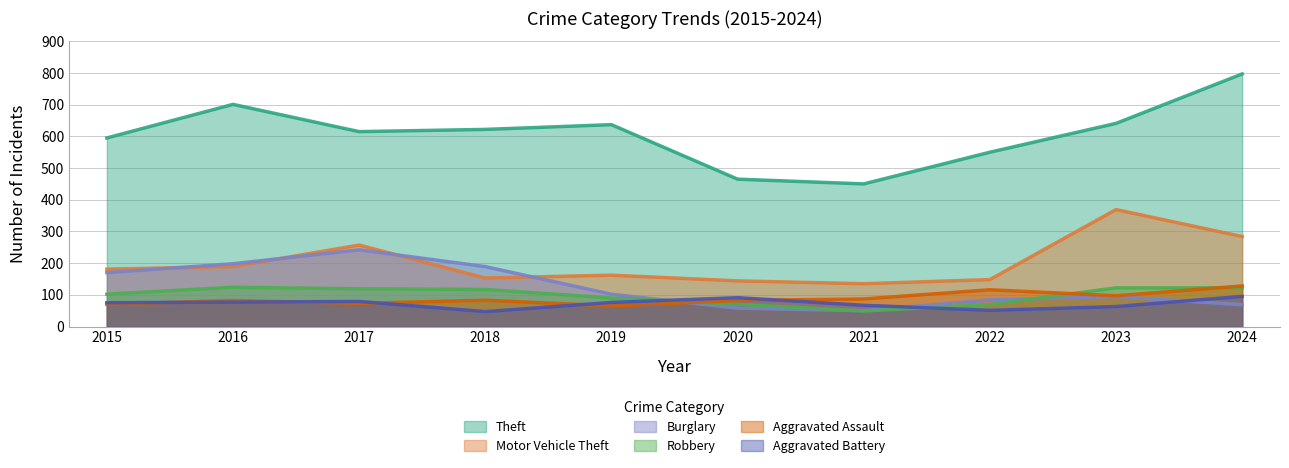

What is the value of the Aggravated Assault point at the 1st from the left?

70